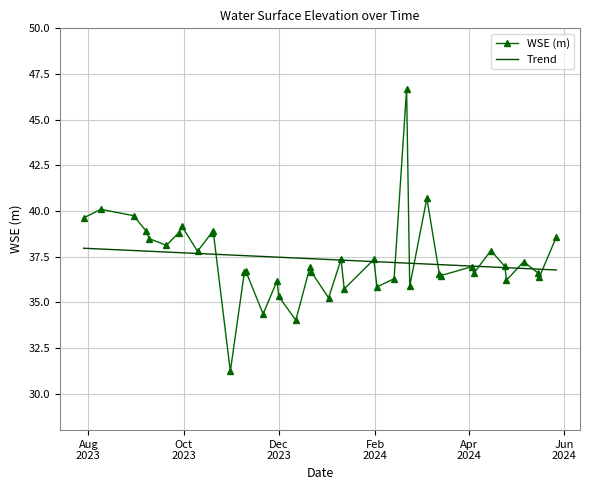

How many categories are shown in the chart?

40